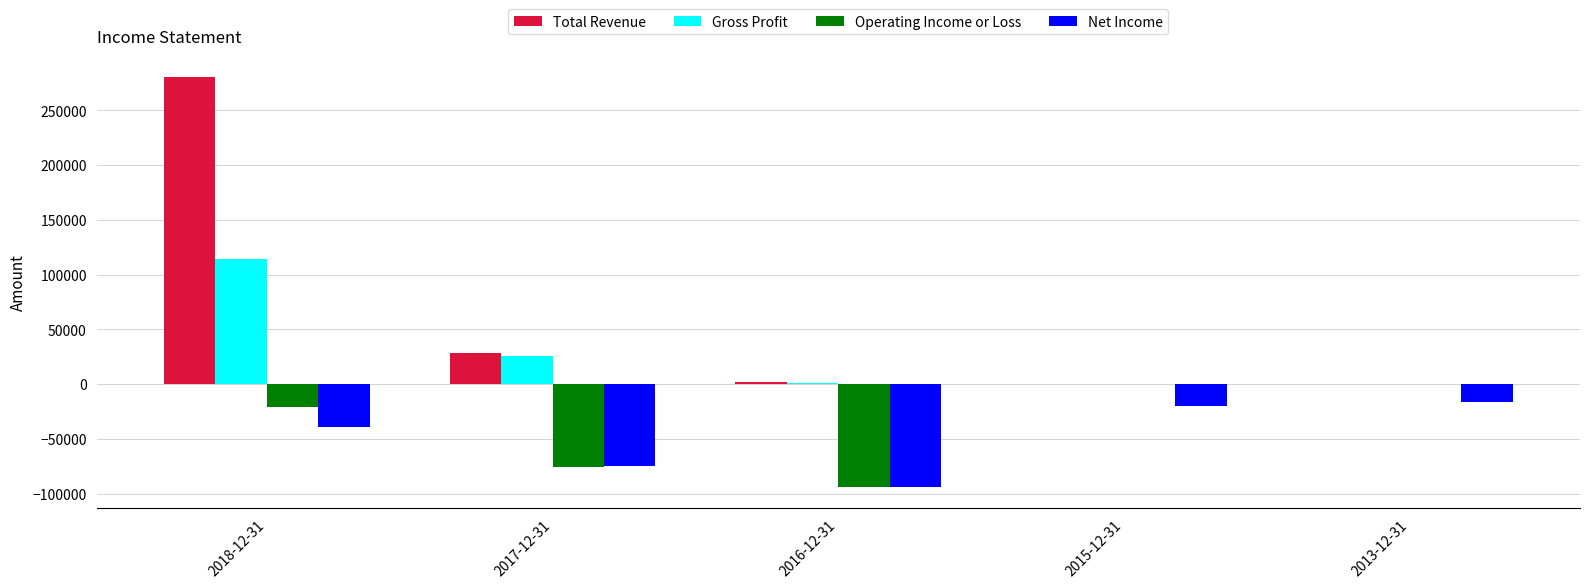

Between 2017-12-31 and 2016-12-31, which series saw the biggest shift?

Total Revenue